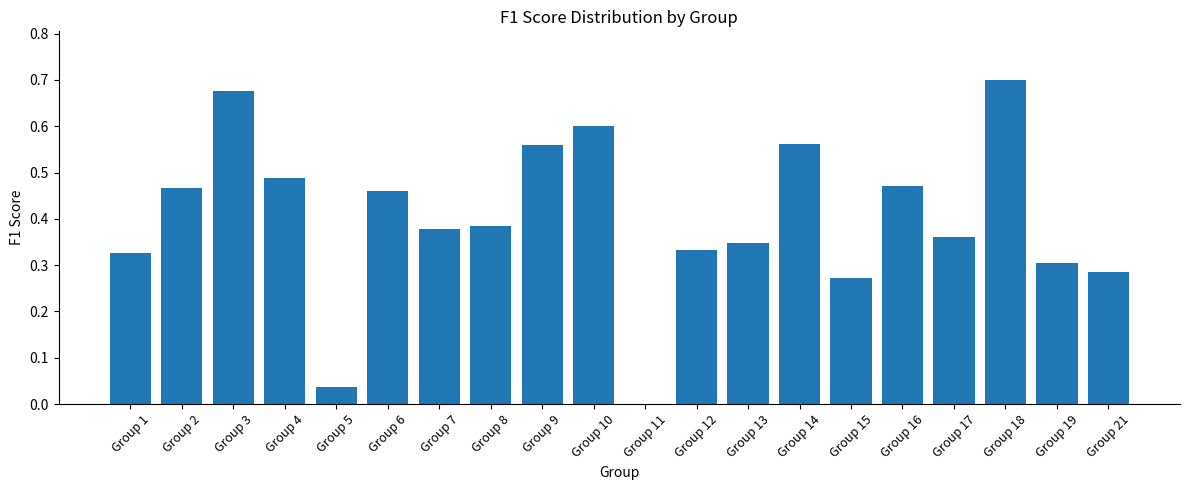

What is the sum of the values at Group 7 and Group 4?

0.9